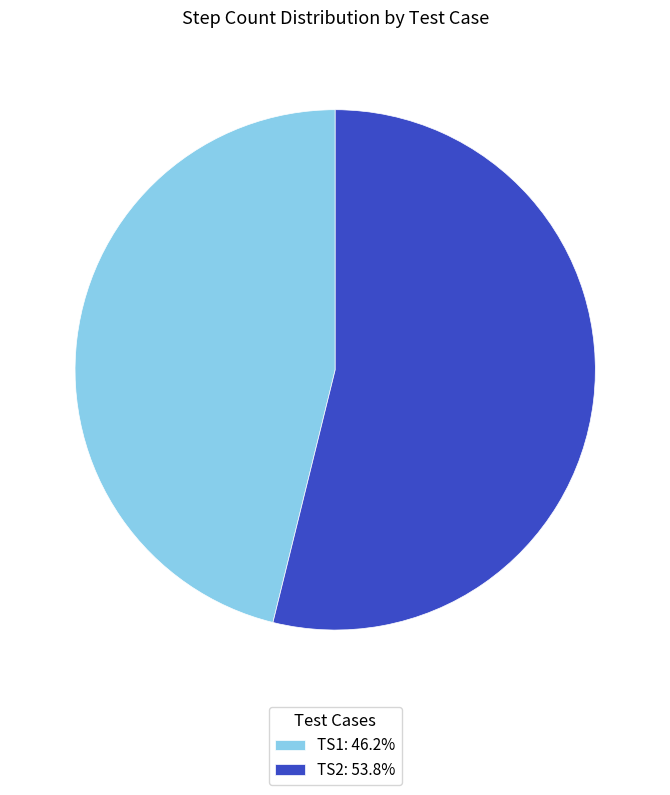

Is the sum of TS2: 53.8% and TS1: 46.2% greater than half?

Yes